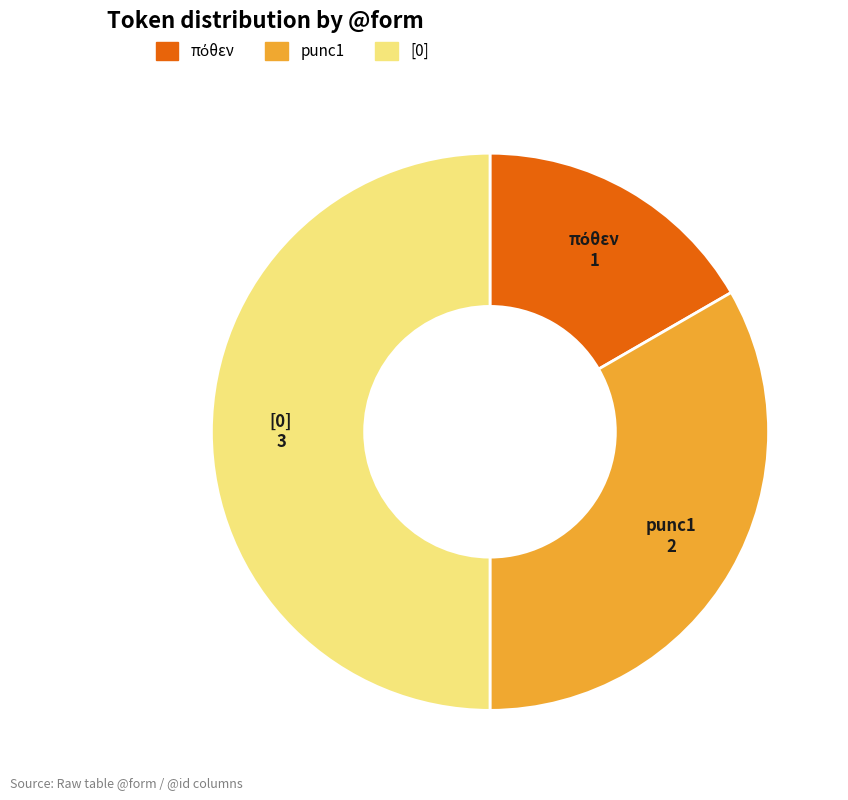

Is punc1 the majority of the pie?

No